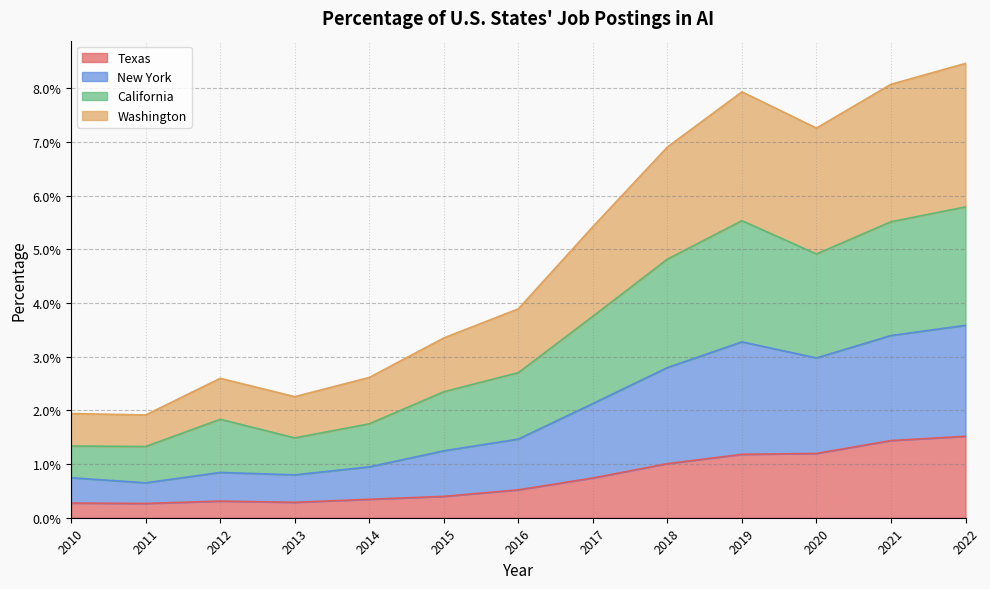

Is the value of Texas at 2016 greater than the value of California at 2011?

No